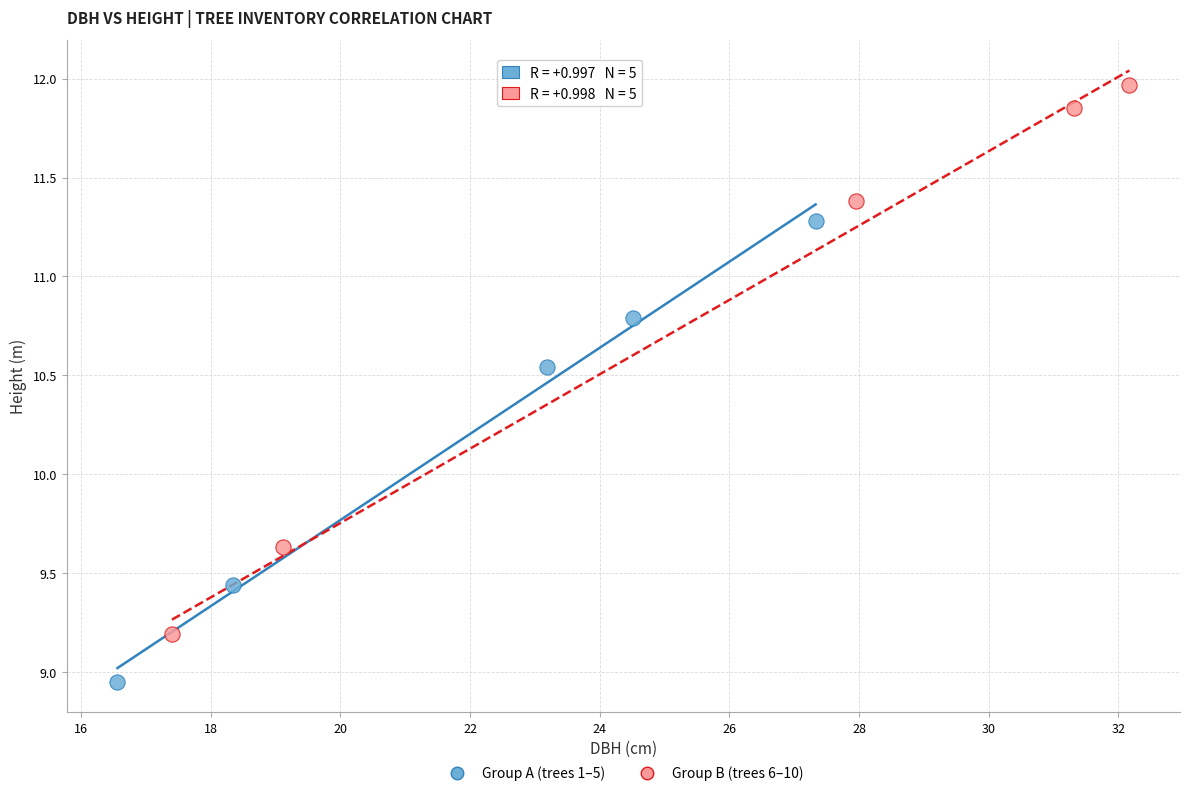

Which series contains the lowest Y value?

Group A (trees 1–5)